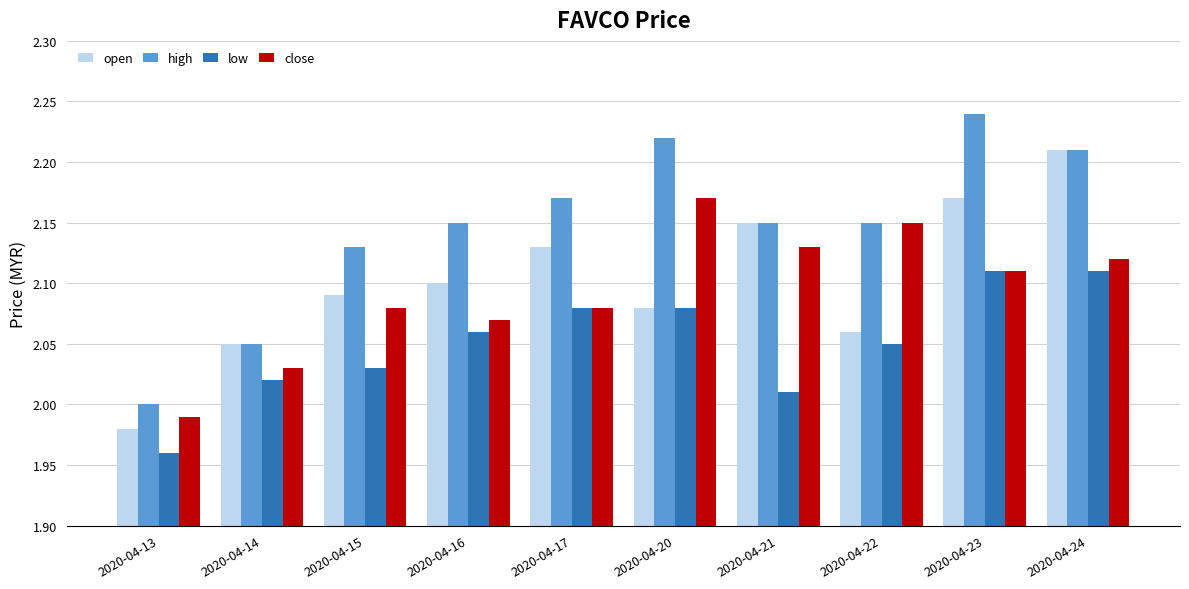

What is the sum of all high values?

21.5